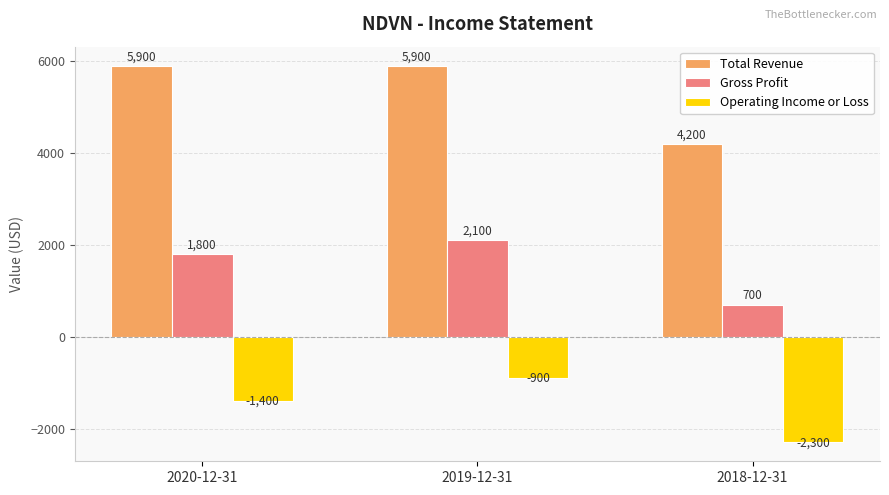

Rank the series by their maximum value, from highest to lowest.

Total Revenue, Gross Profit, Operating Income or Loss